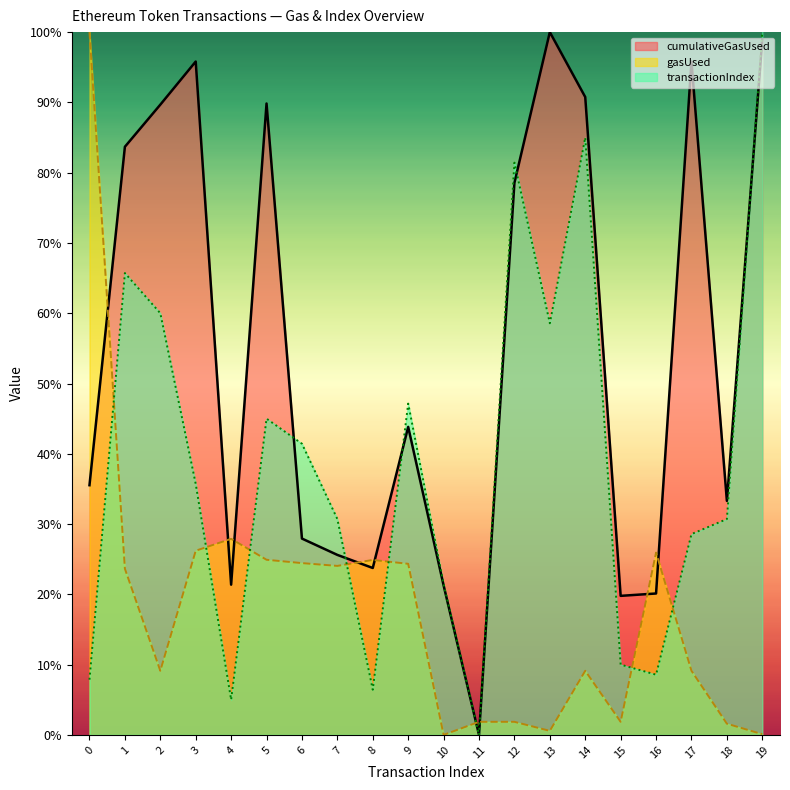

What is the difference between the maximum and second lowest values in the transactionIndex series?

95.0